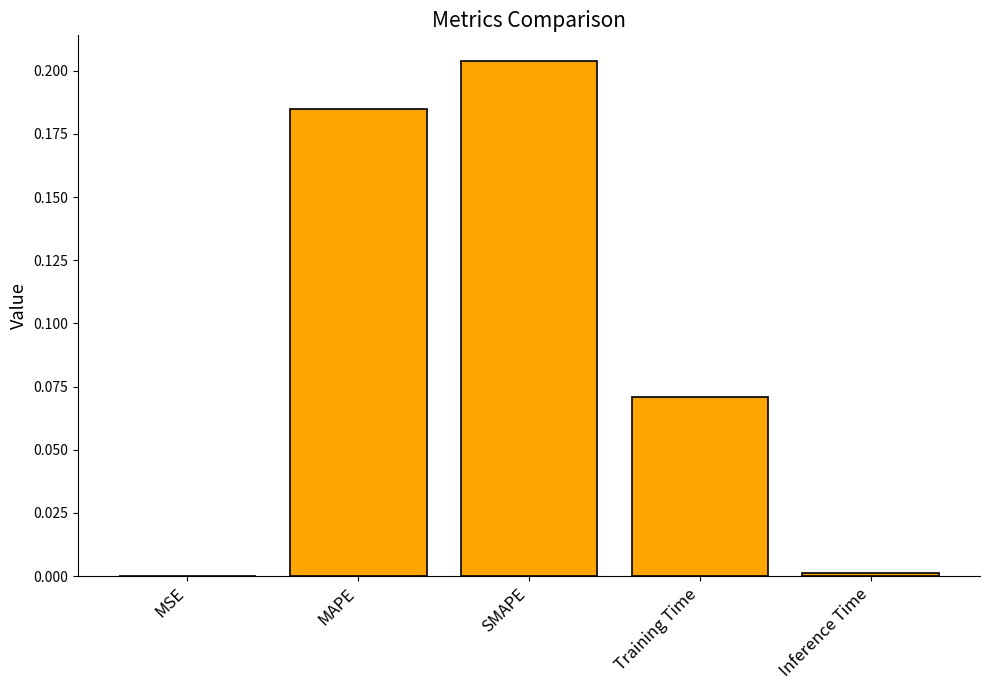

What is the sum of all values?

0.5